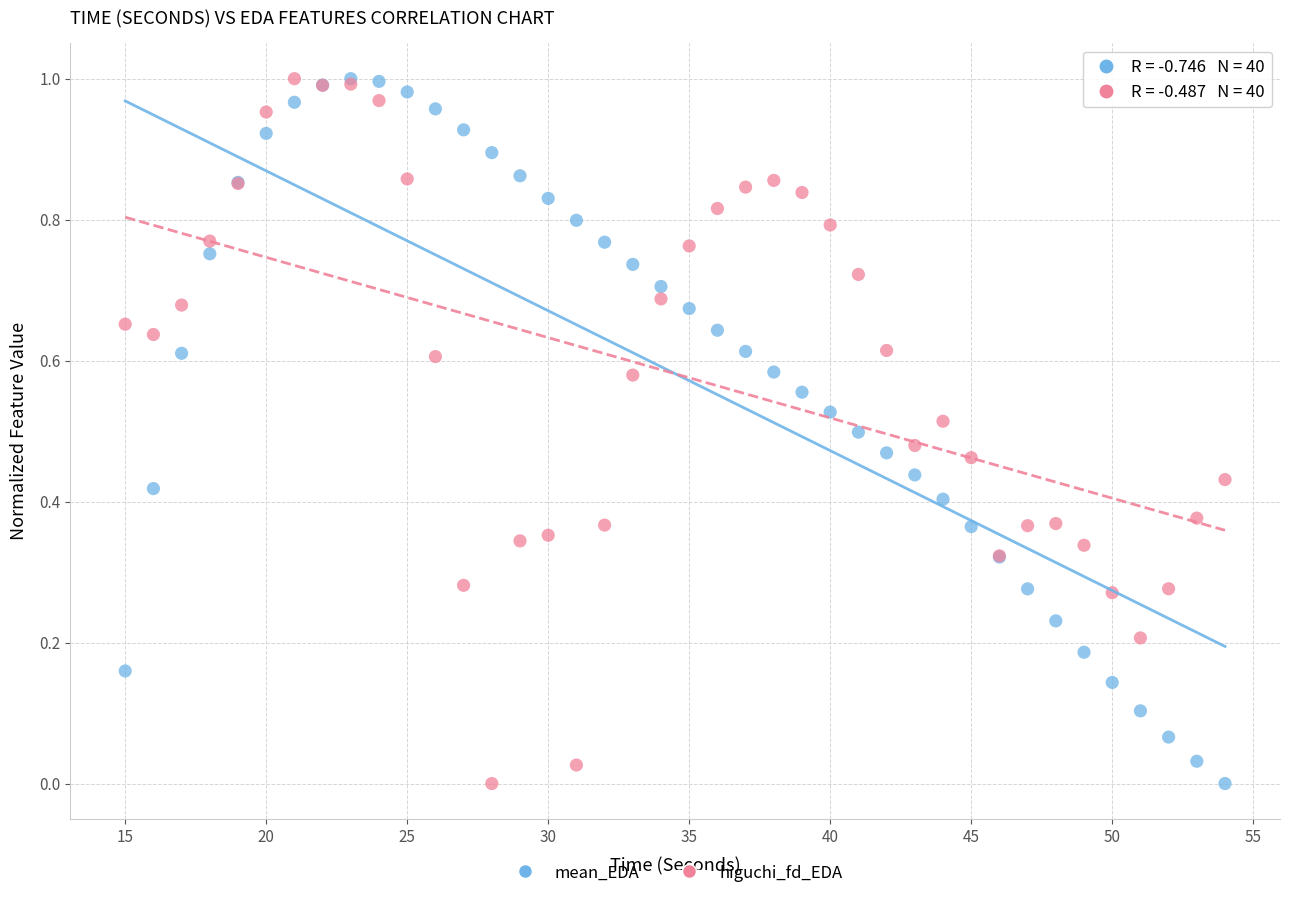

What are all the series names shown in the legend?

mean_EDA, higuchi_fd_EDA